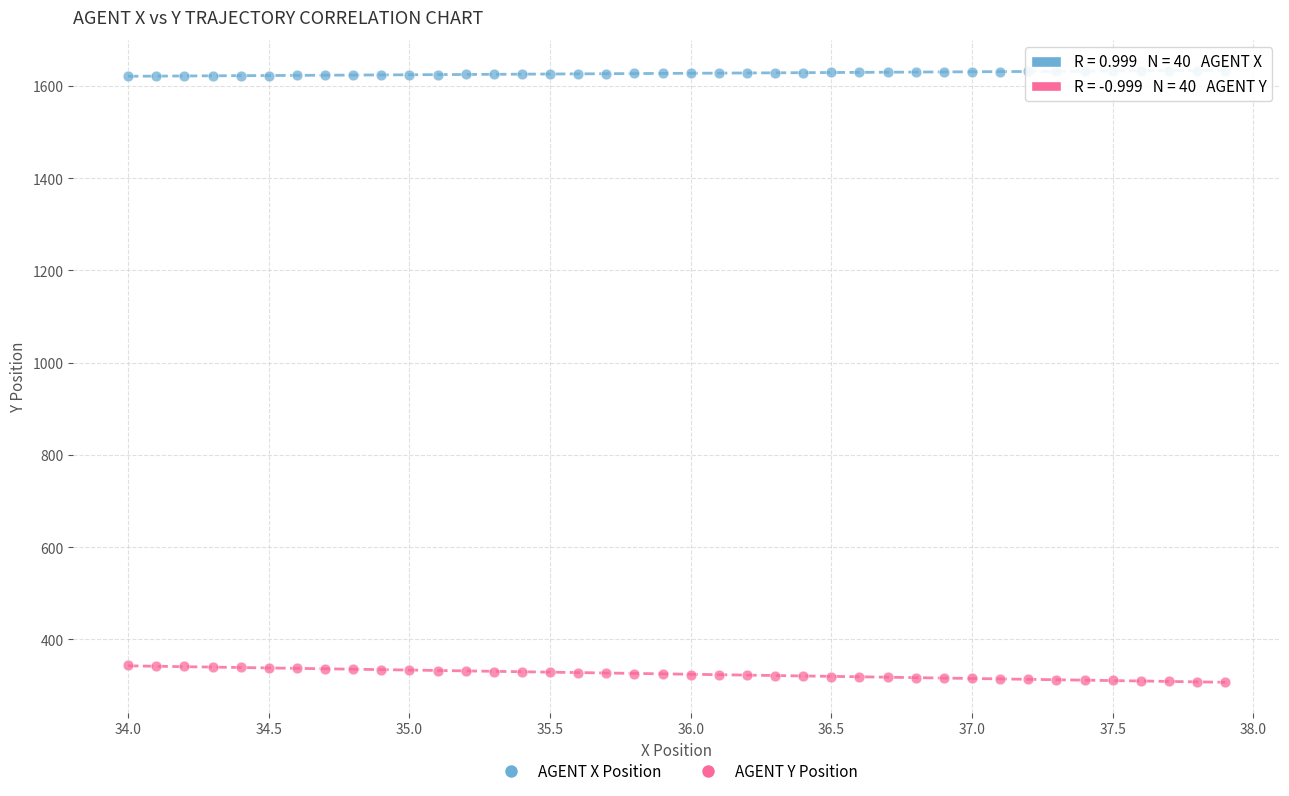

Which series contains the lowest Y value?

AGENT Y Position